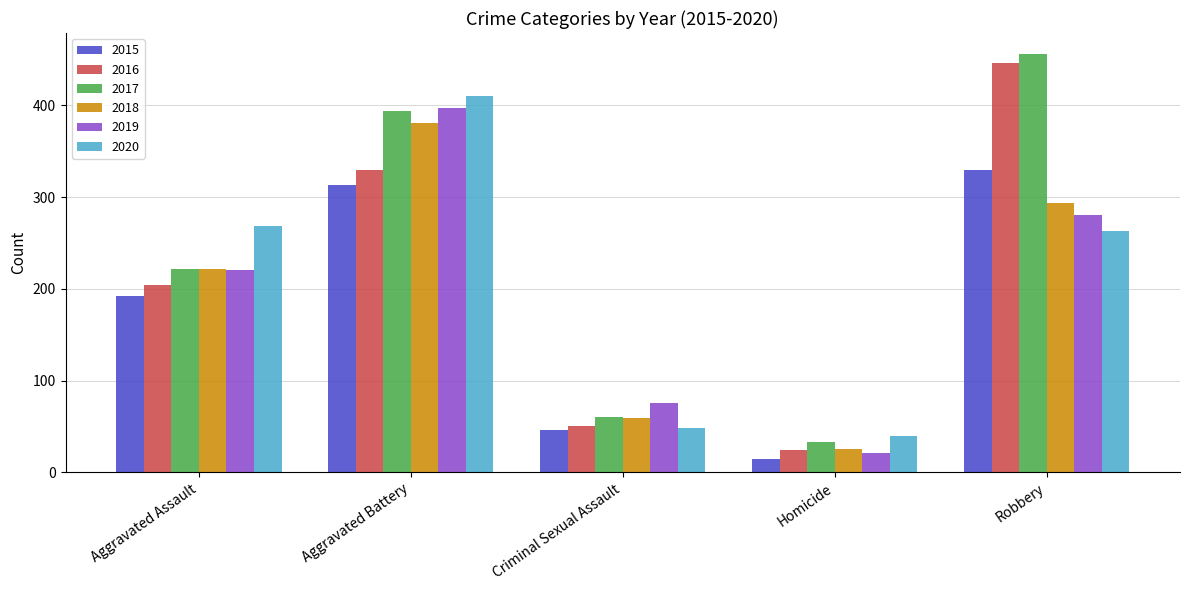

What are all the series names shown in the legend?

2015, 2016, 2017, 2018, 2019, 2020